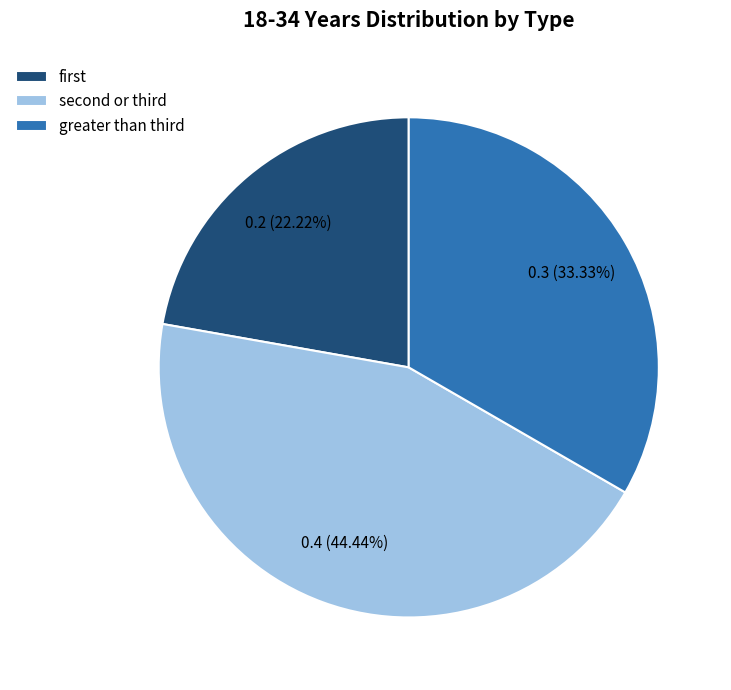

To the nearest percent, what is the average slice percentage?

33%